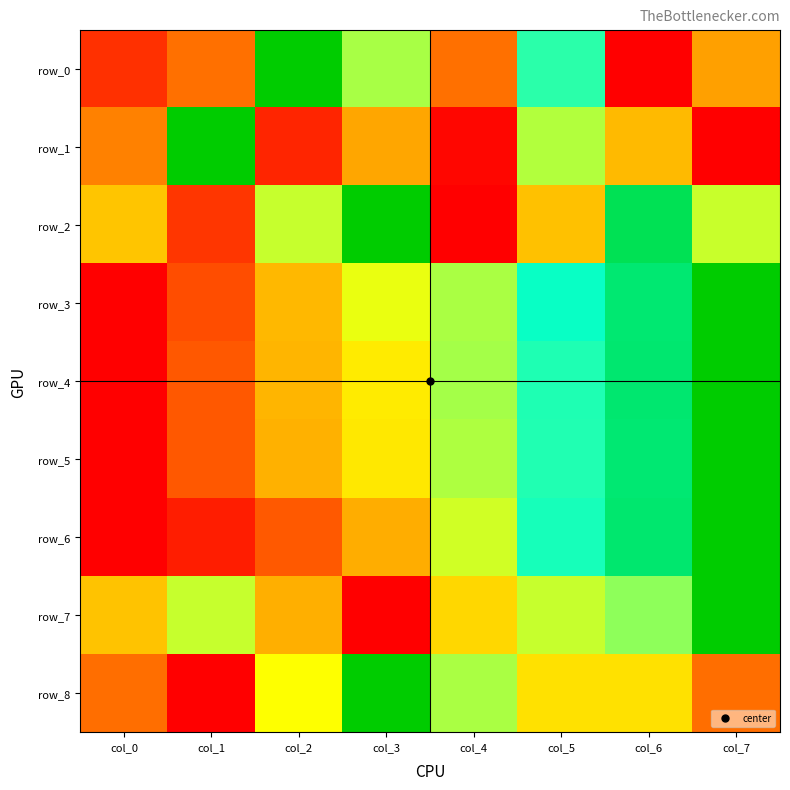

True or false: row_5 has a value of 0.6 at col_4.

True